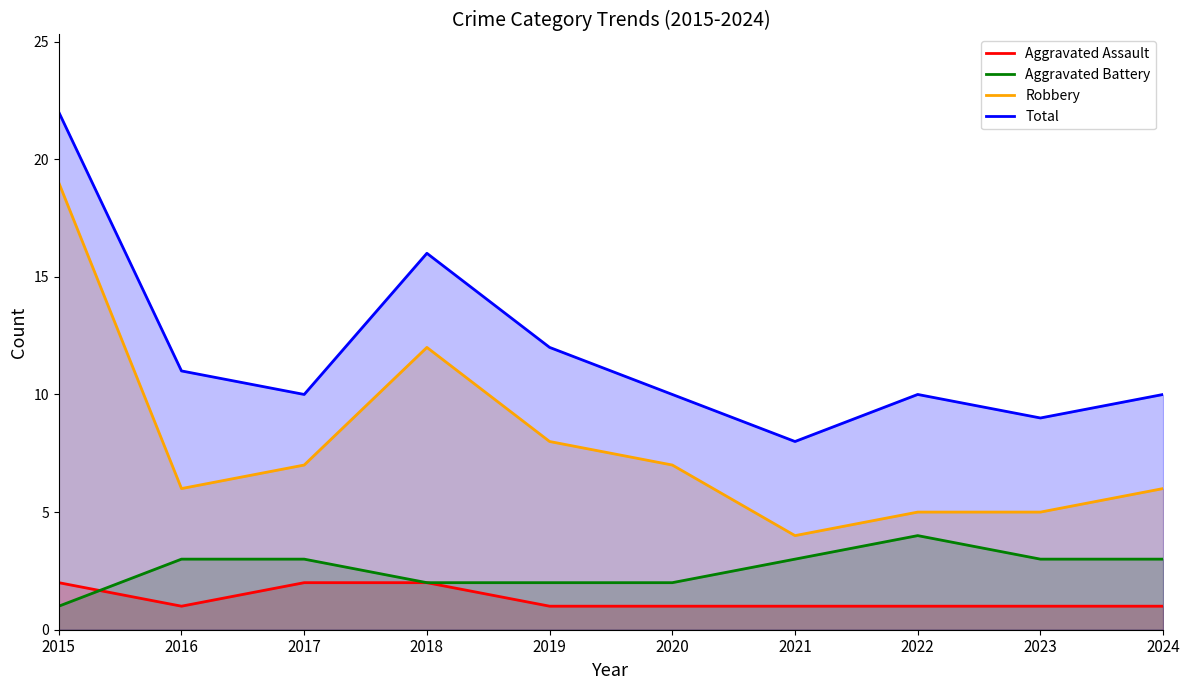

At 2016, list the series in order from smallest to largest.

Aggravated Assault, Aggravated Battery, Robbery, Total